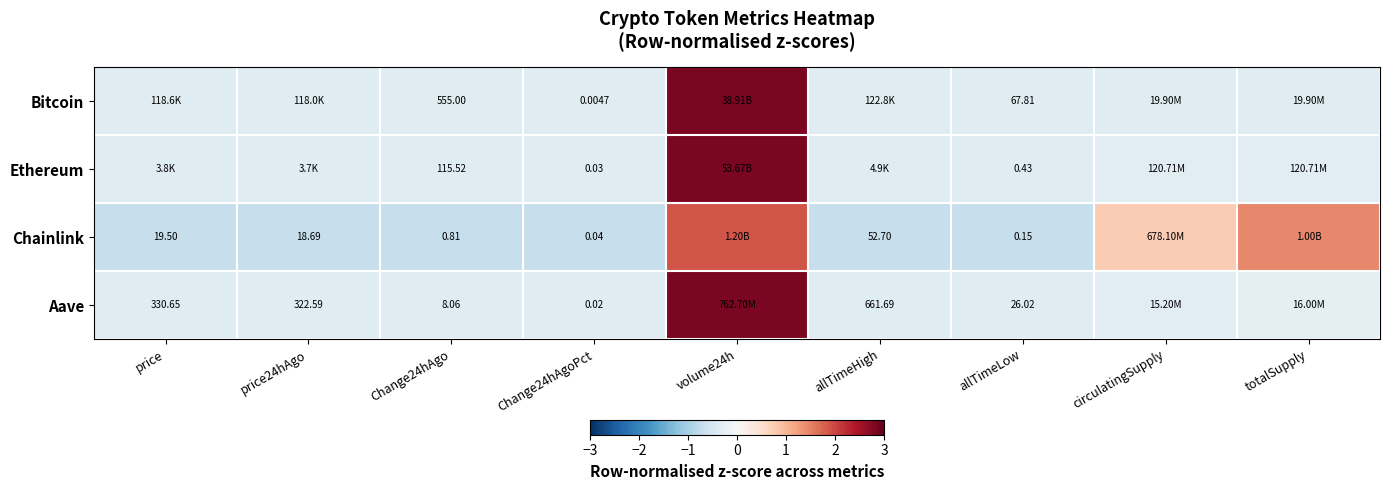

What is the sum of the Aave values at allTimeHigh and price24hAgo?

-0.7